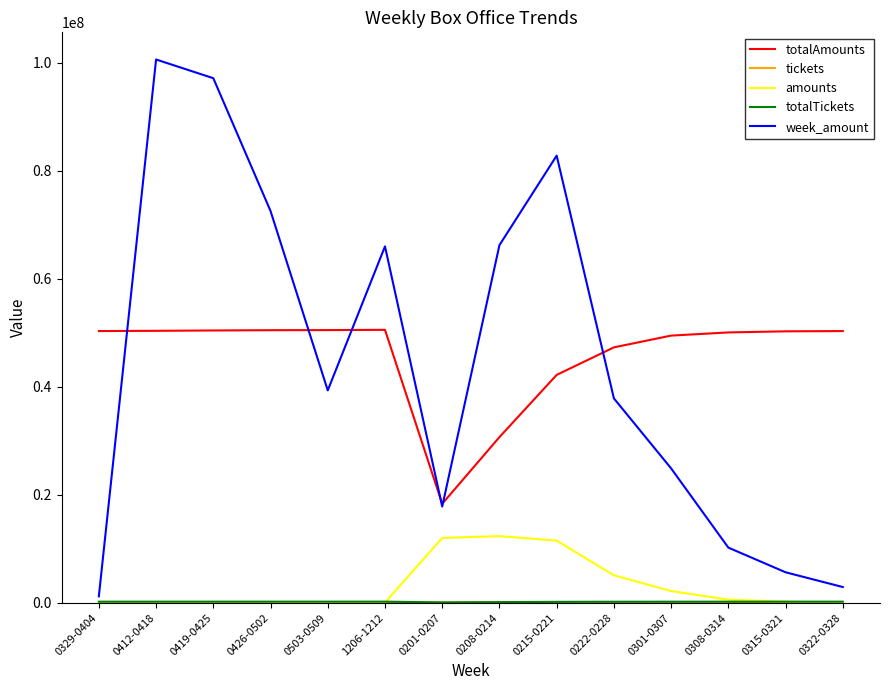

True or false: amounts and totalAmounts intersect in this chart.

False